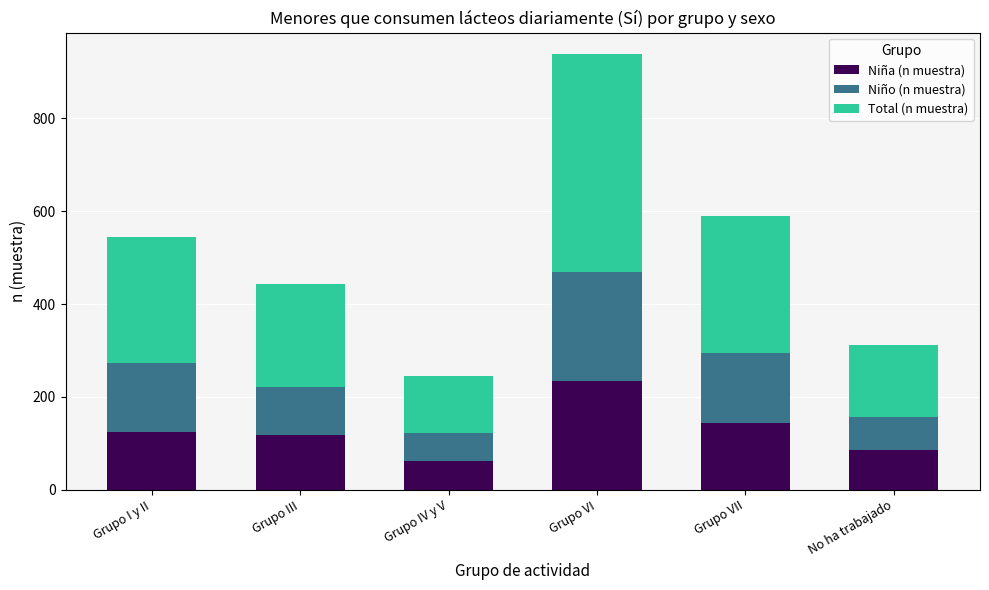

What is the minimum value for Niña (n muestra)?

62